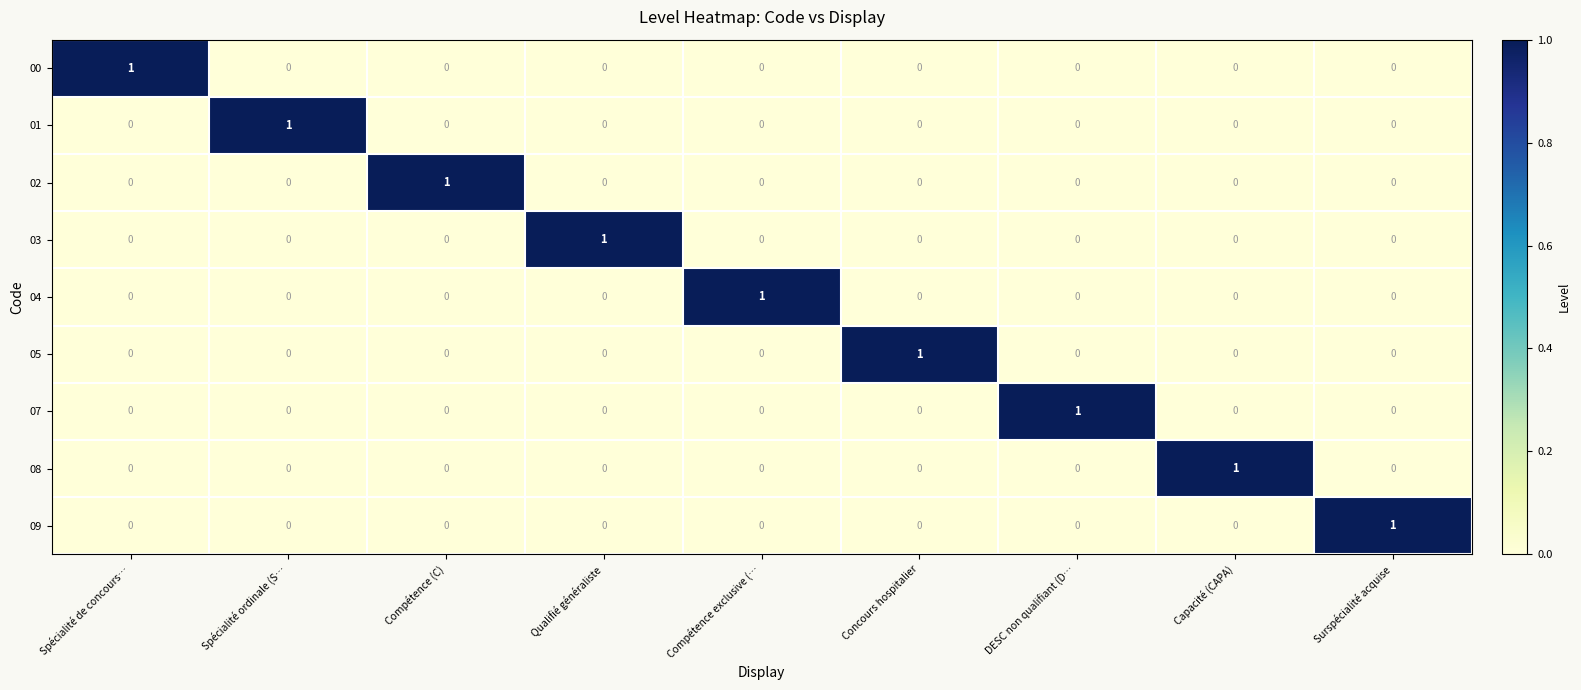

True or false: 07 has a value of 0 at Spécialité de concours….

True